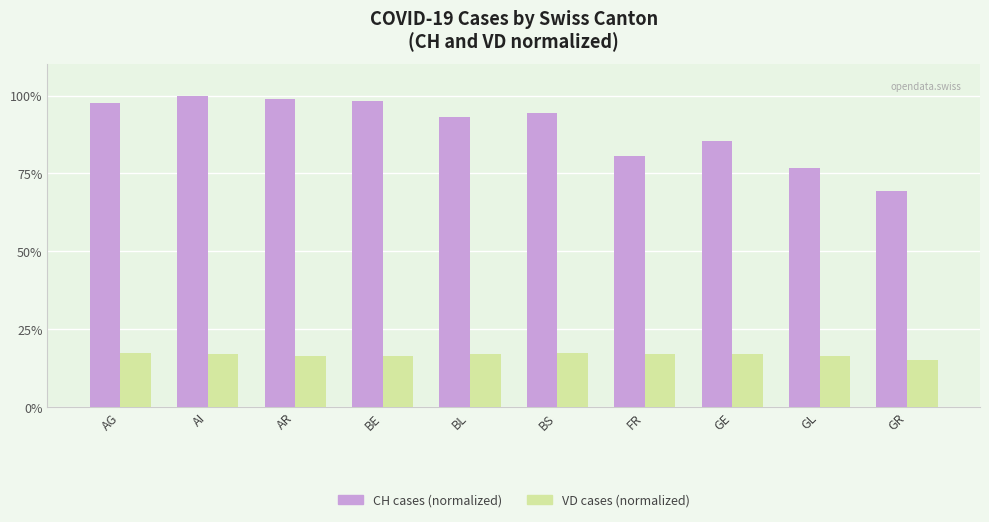

What is the approximate value of VD cases (normalized) at BS?

17.6